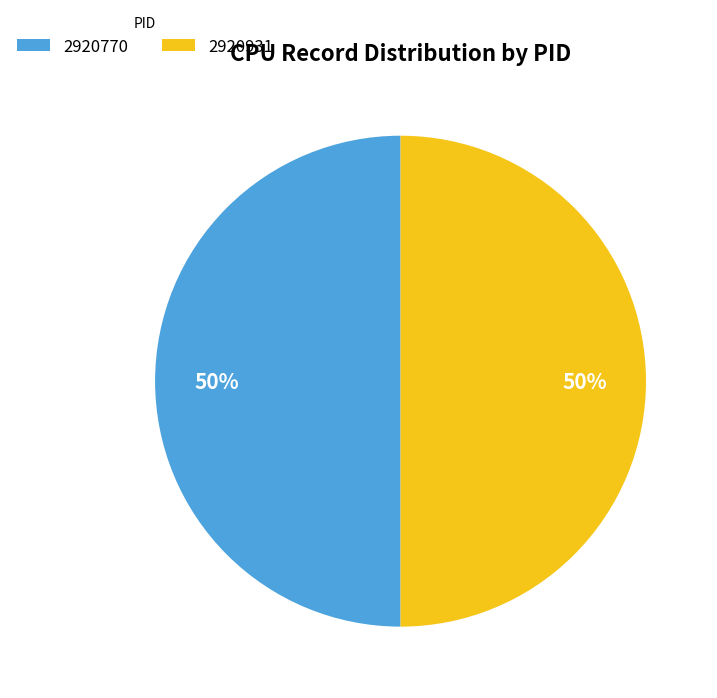

To the nearest percent, what is the average slice percentage?

50%